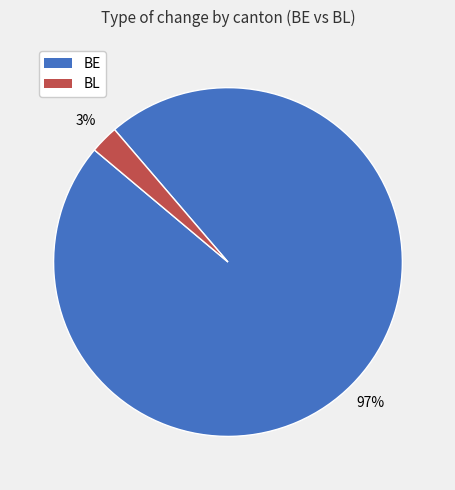

To the nearest percent, what is the average slice percentage?

50%